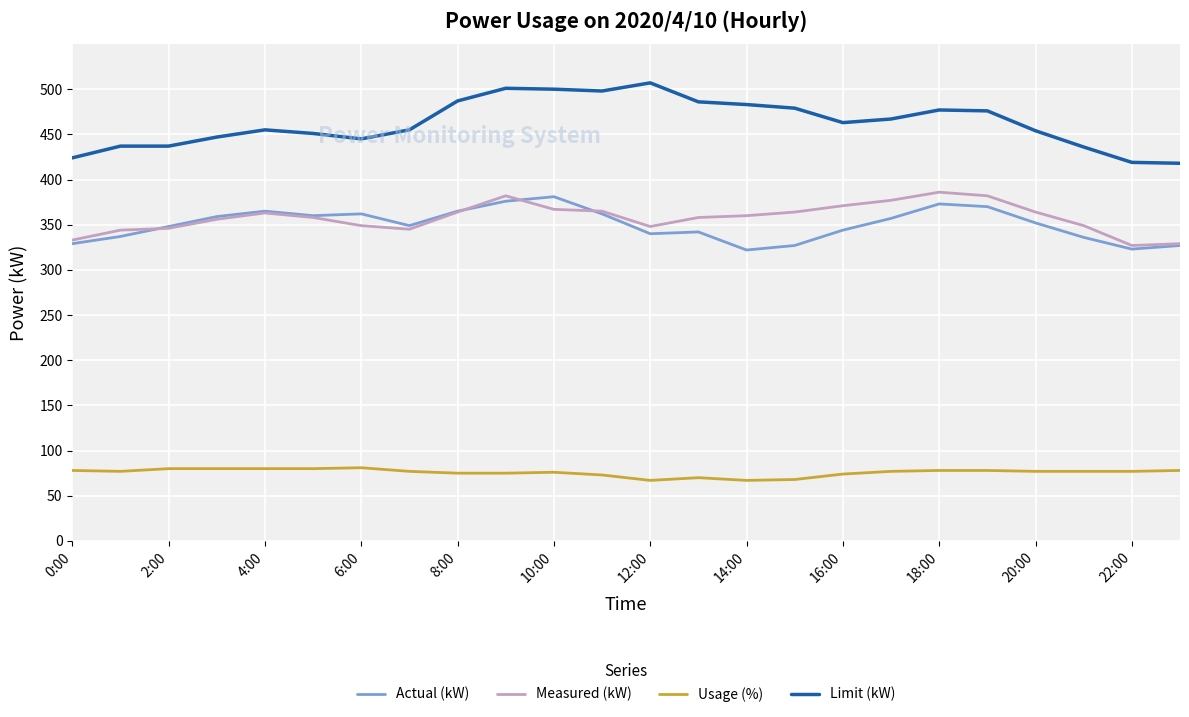

What is the highest value of the Measured (kW) series?

386